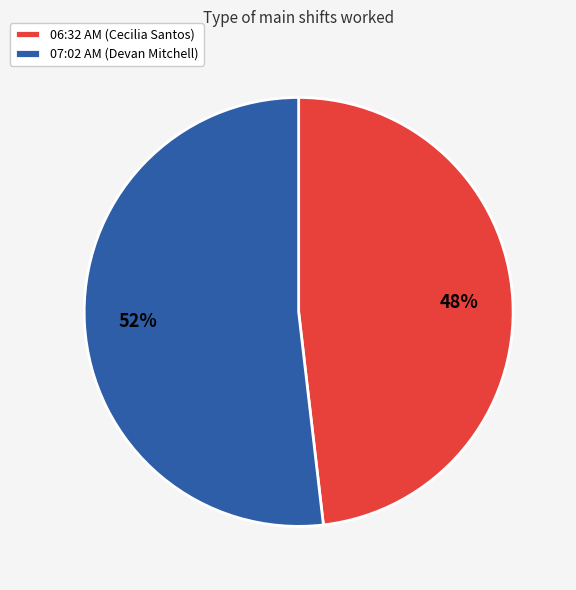

Does 06:32 AM (Cecilia Santos) represent more than half of the total?

No